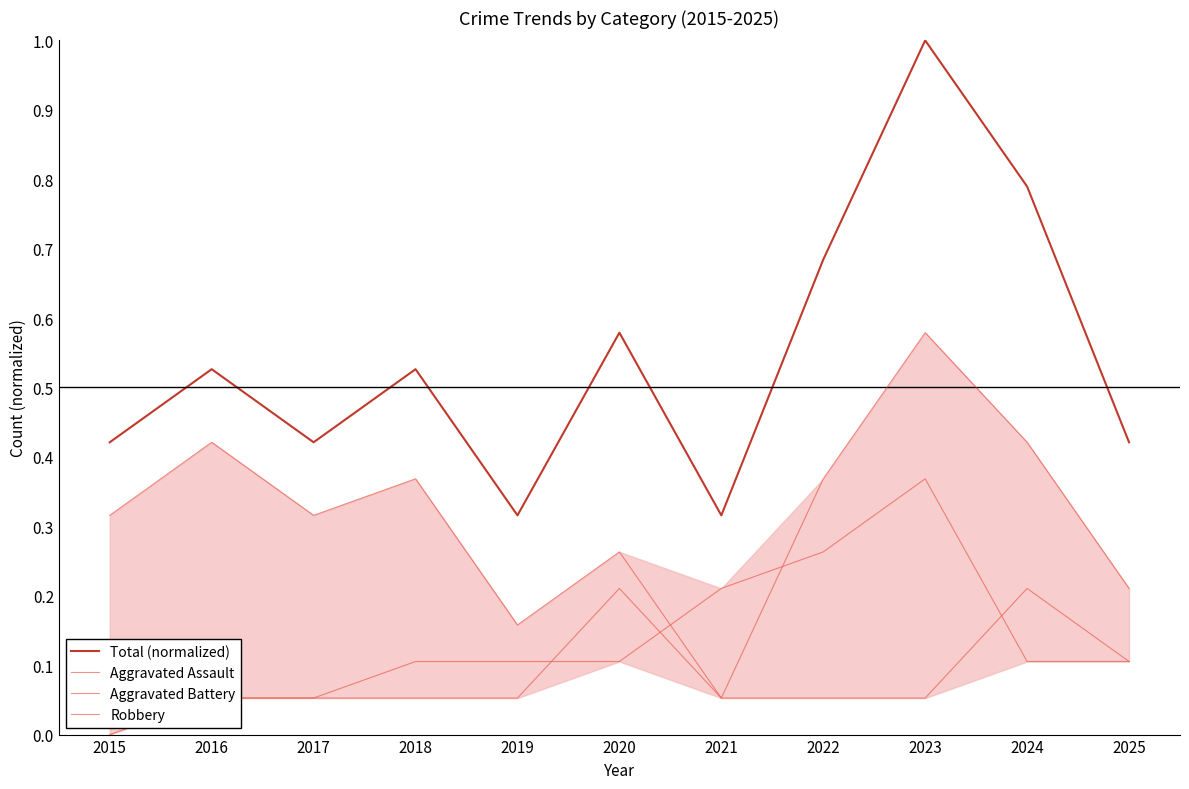

What is the spread (max minus min) of values at 2015?

0.4